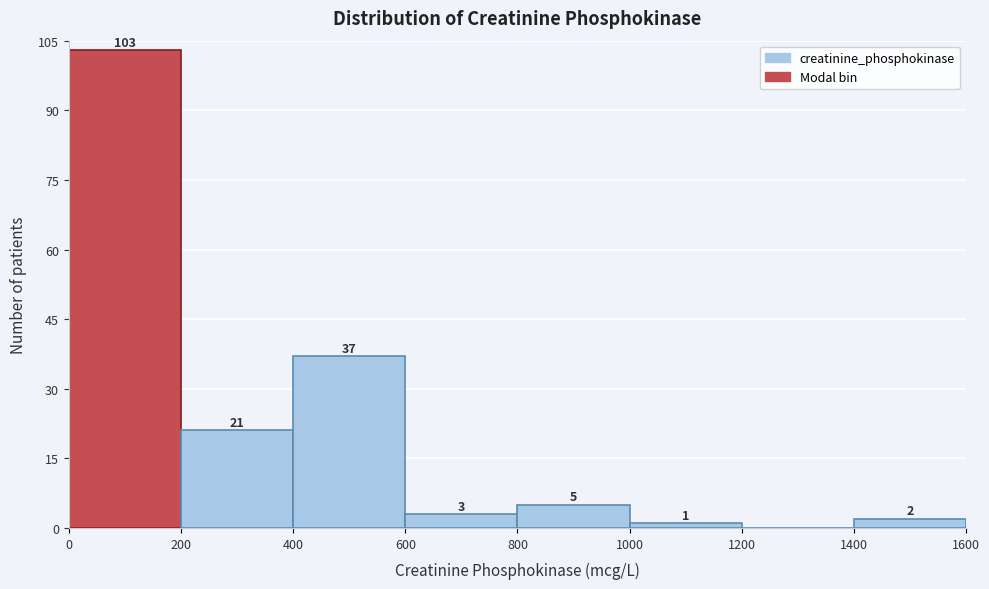

Over which range of the x-axis is the bar tallest?

0 to 200